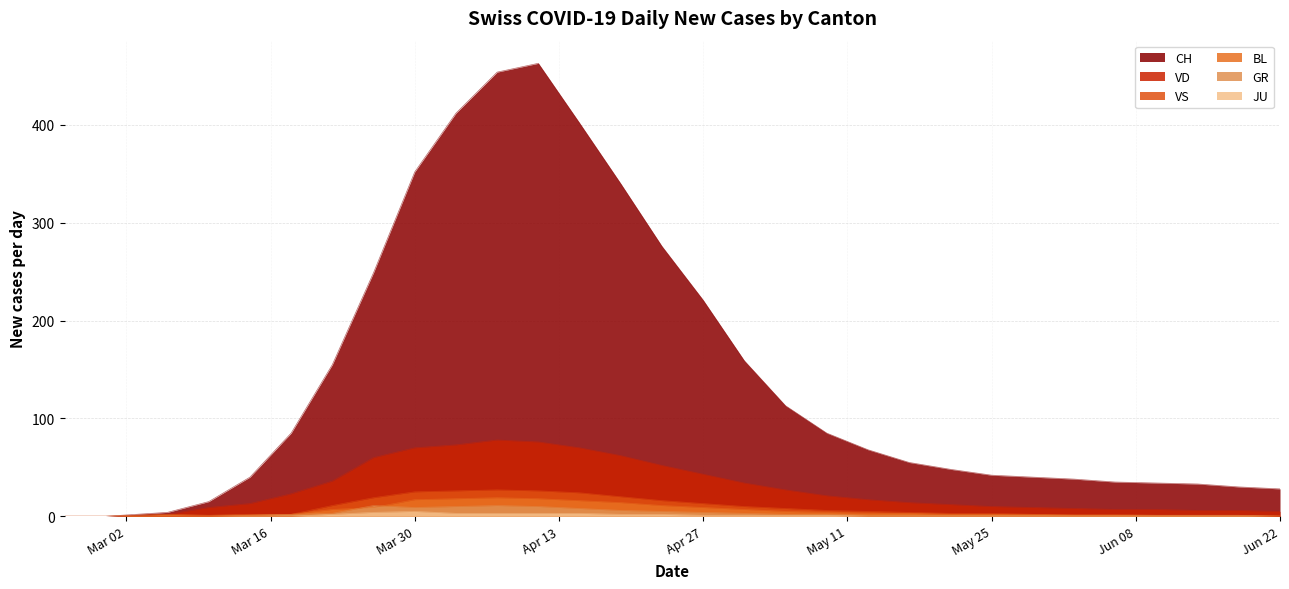

Where is the first local minimum for BL?

2020-03-10